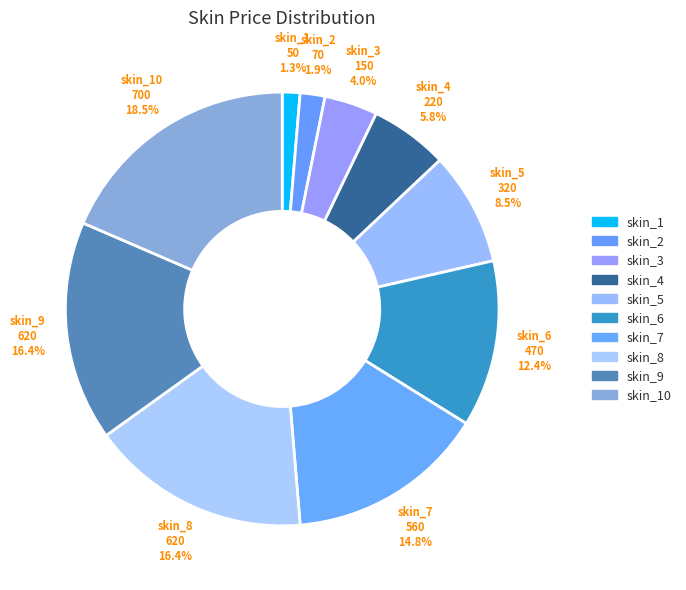

How many slices are in this pie chart?

10